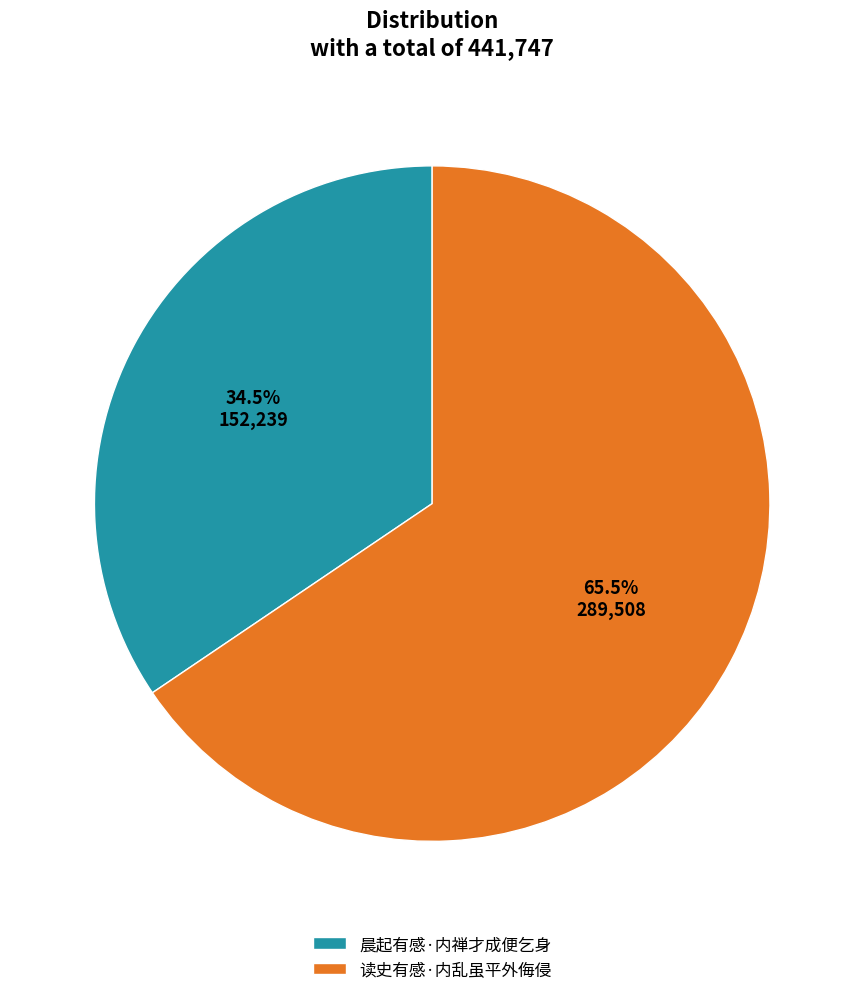

What is the majority slice?

读史有感·内乱虽平外侮侵